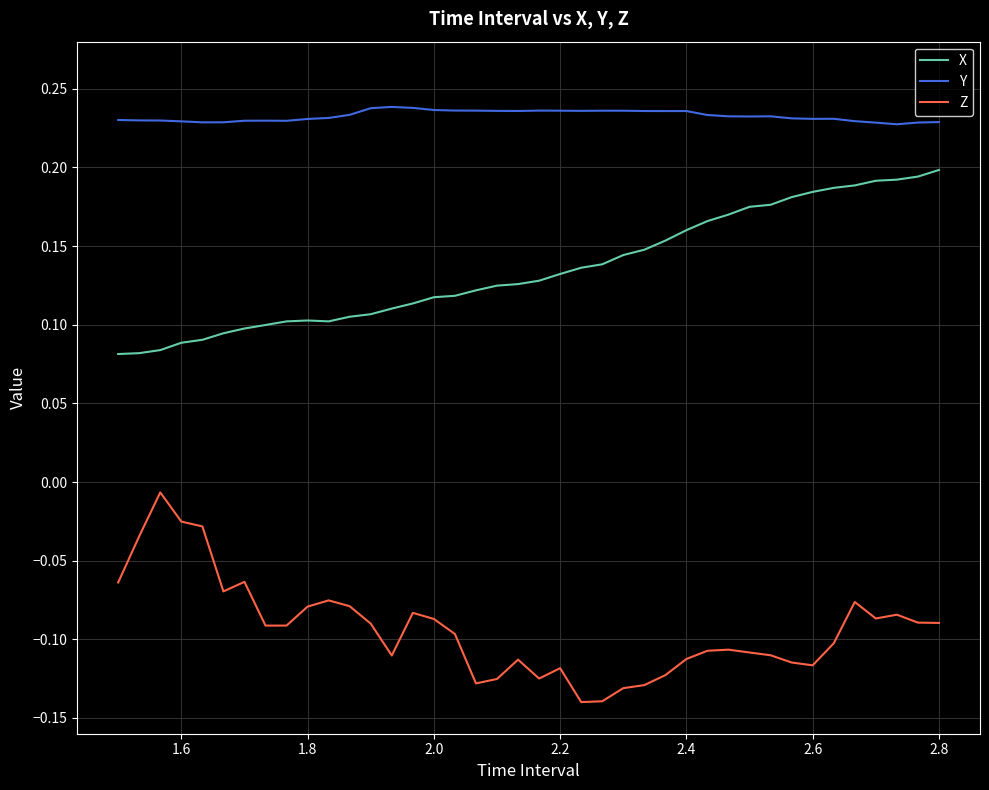

Which series has the largest total across all categories?

Y